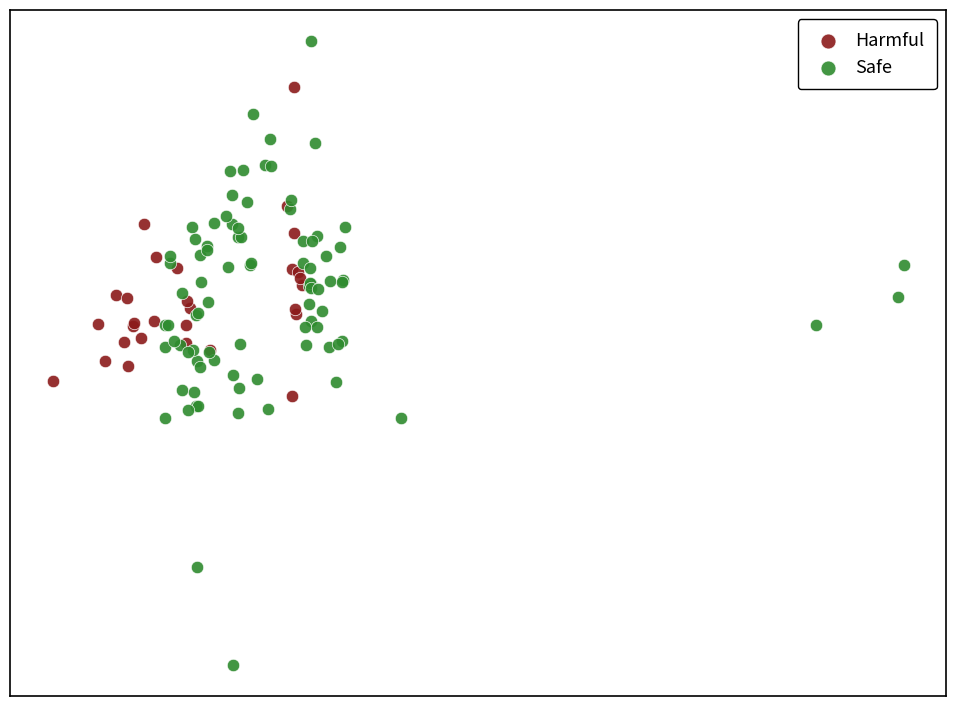

What are all the series names shown in the legend?

Harmful, Safe